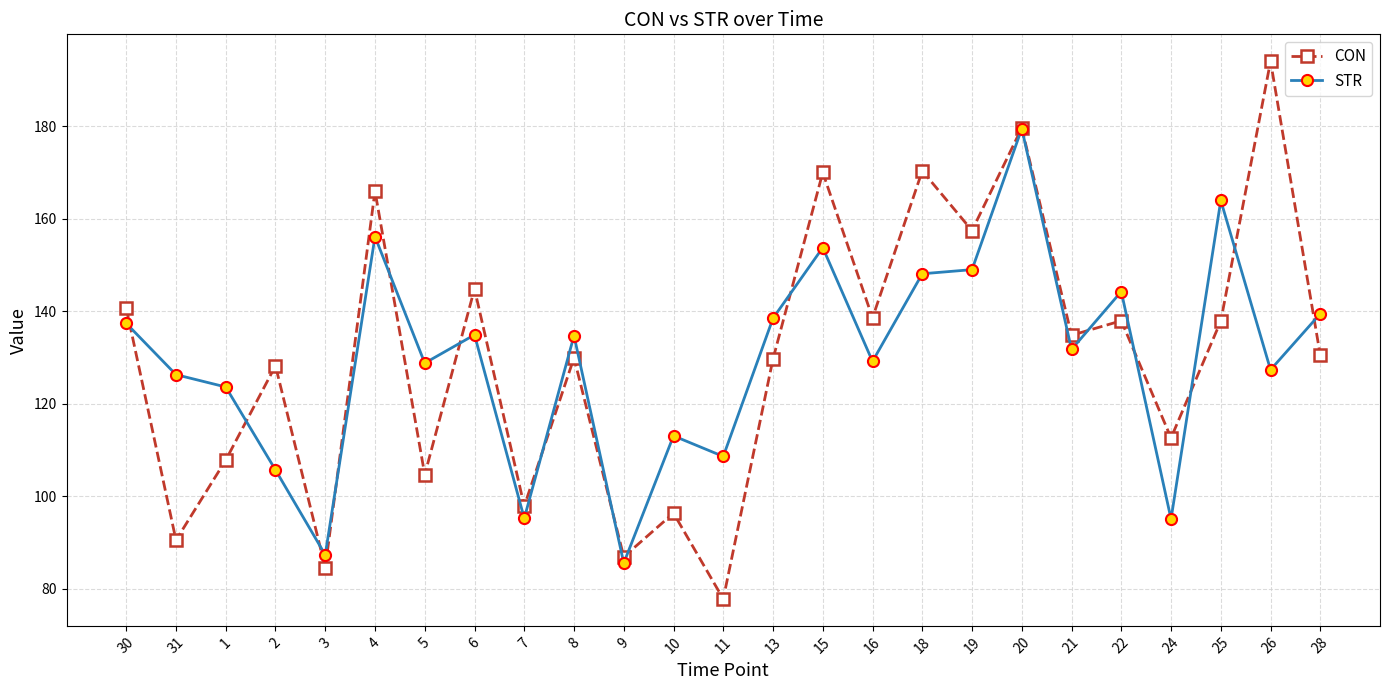

True or false: CON has a value of 184.0 at 8.

False